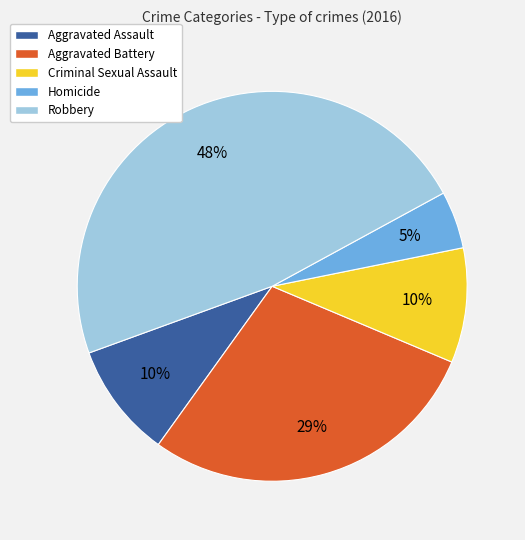

To the nearest percent, what is the average slice percentage?

20%